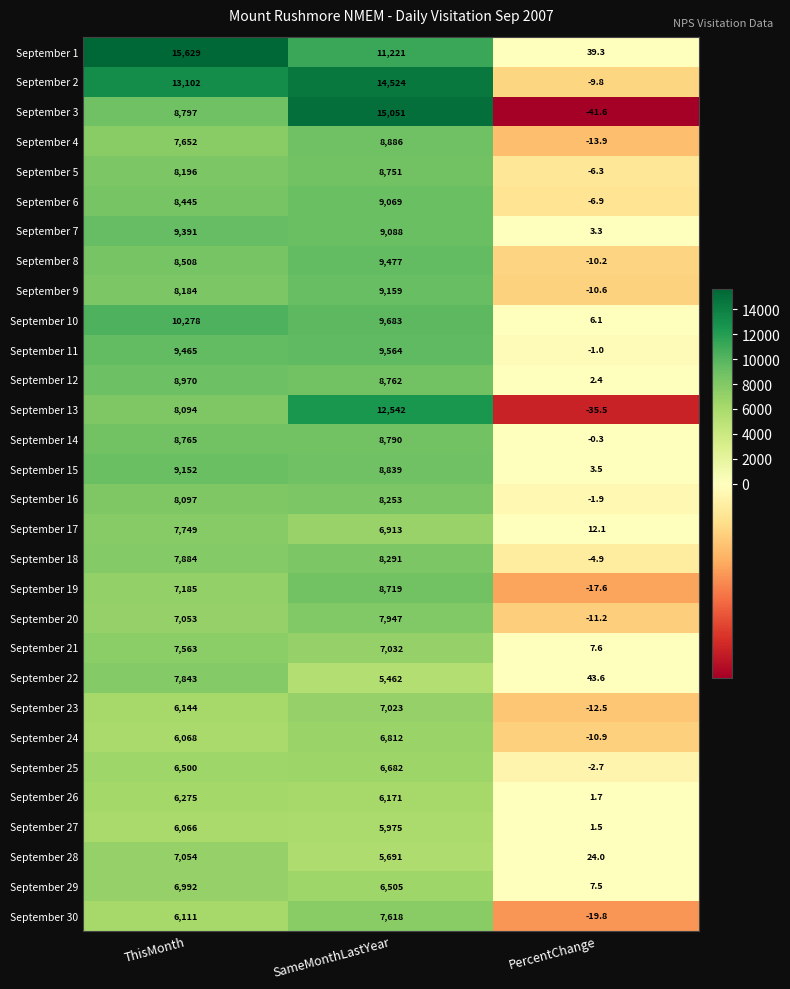

Which category has the lowest value across all series?

PercentChange